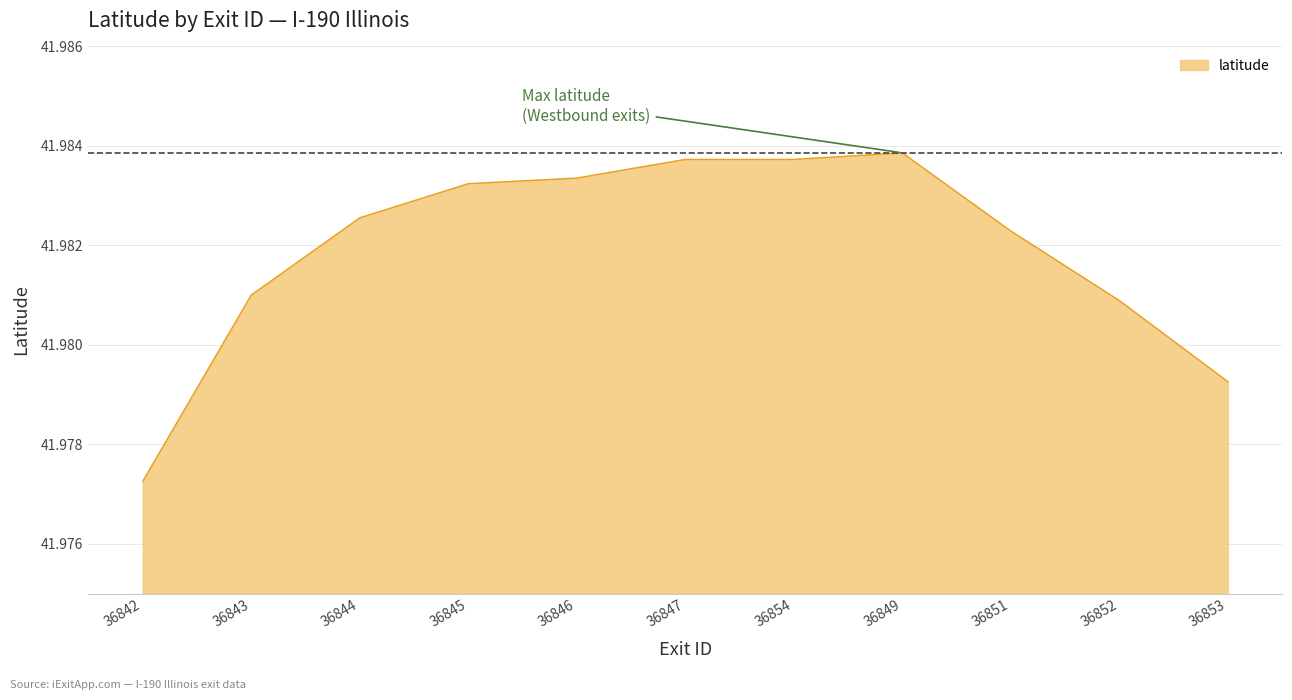

What position from the left is 36851?

9